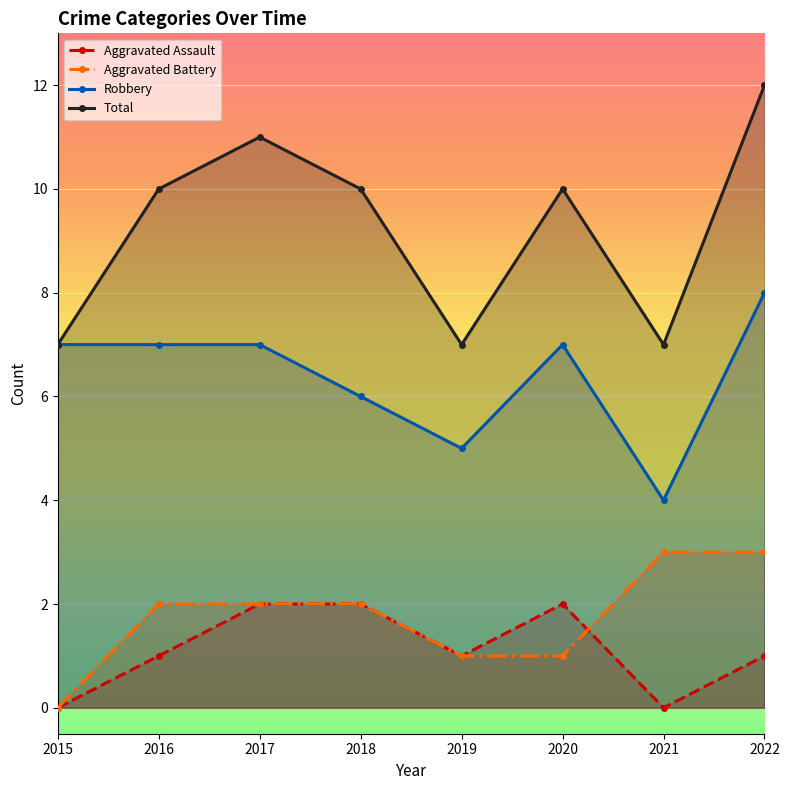

What is the spread (max minus min) of values at 2019?

6